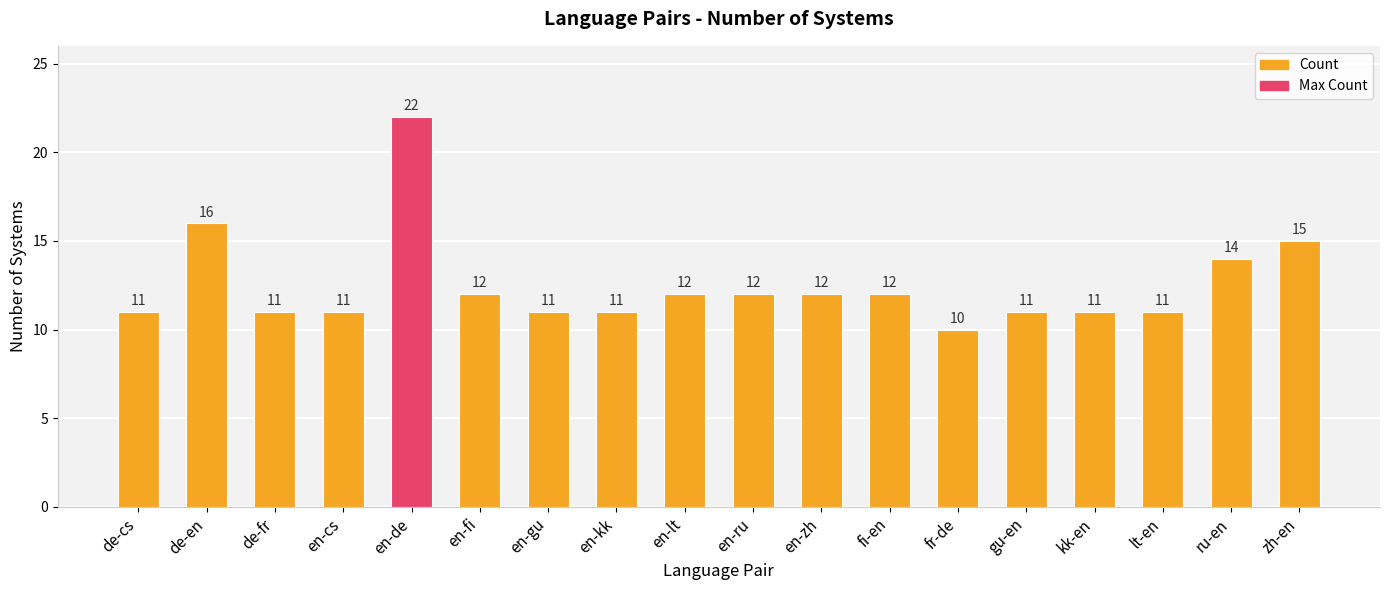

What is the difference between the second highest and second lowest values?

5